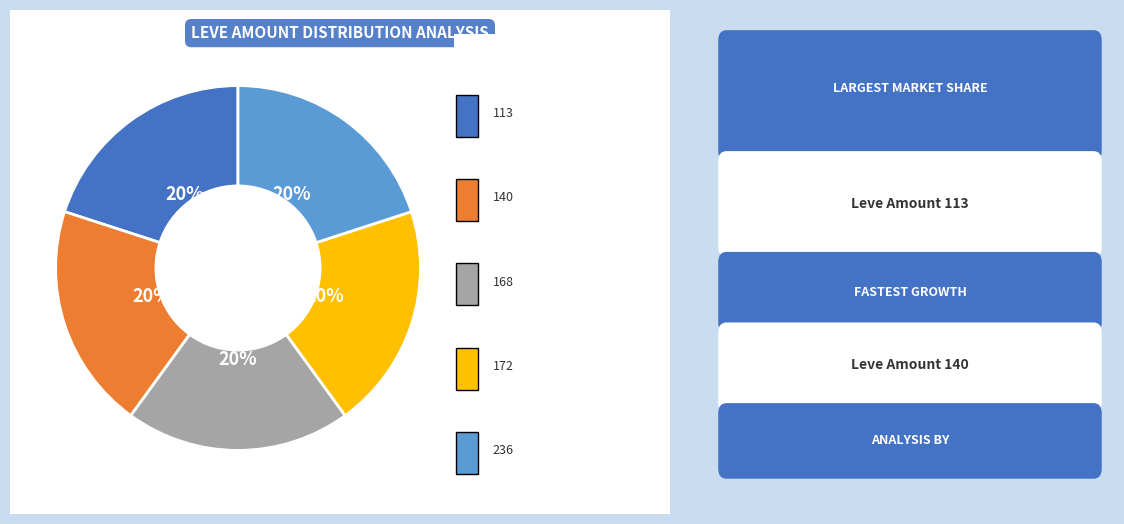

To the nearest percent, what is the average slice percentage?

20%